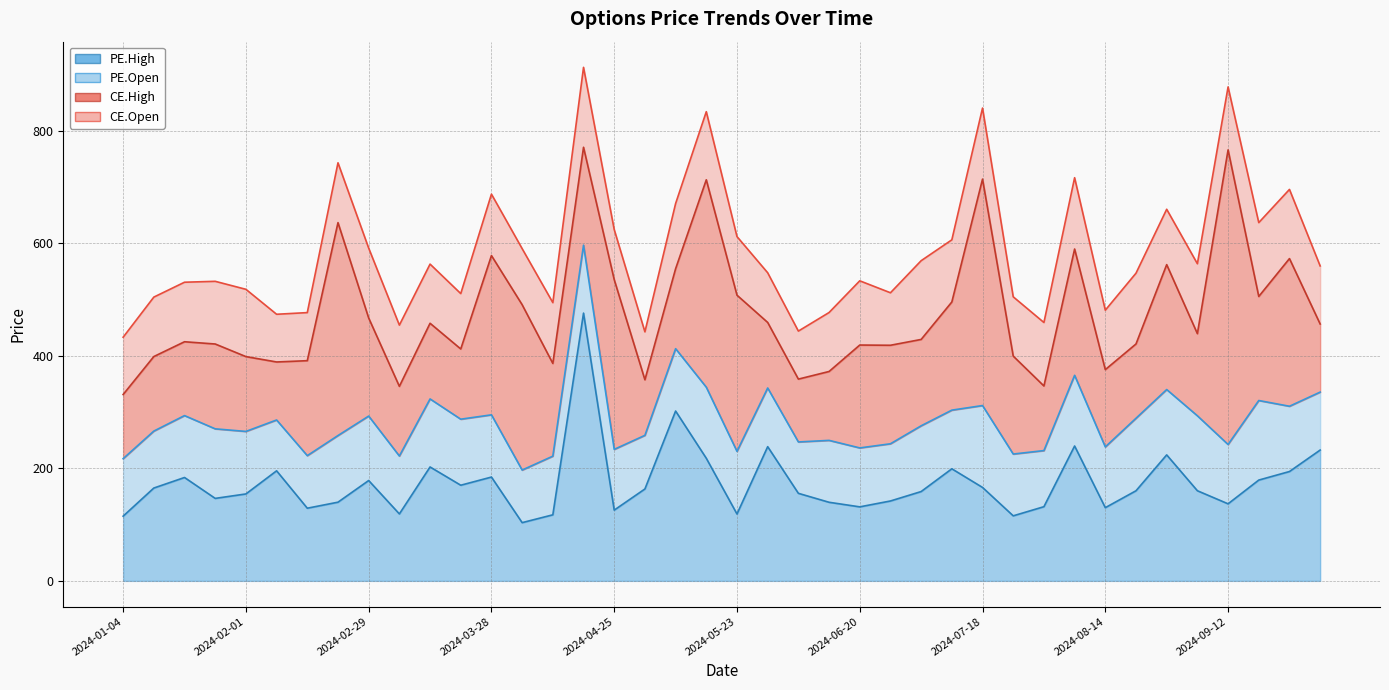

What is the difference between the highest and lowest values at 2024-05-09?

191.1